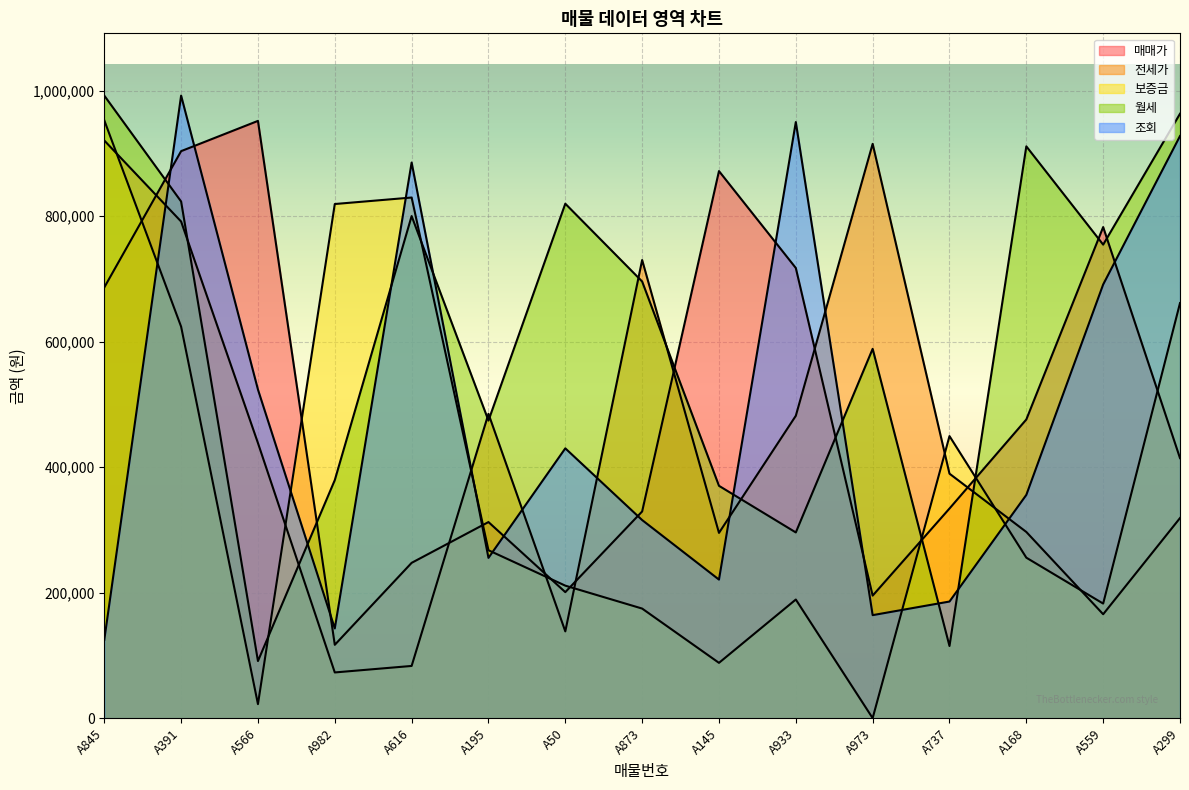

What is the greatest value displayed?

992067.0